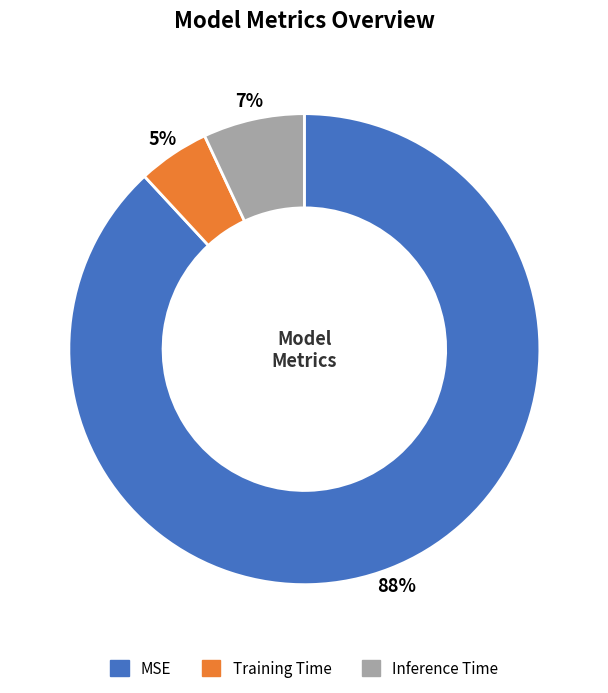

Is MSE the majority of the pie?

Yes